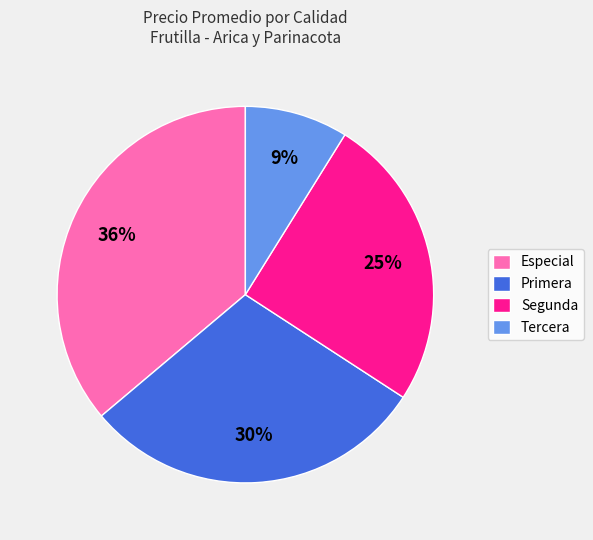

Does Segunda account for over 50% of the chart?

No